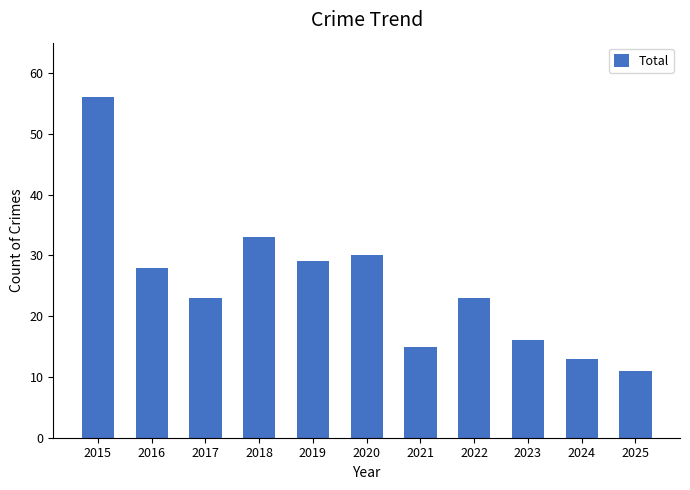

Which label corresponds to the smallest value in the chart?

2025